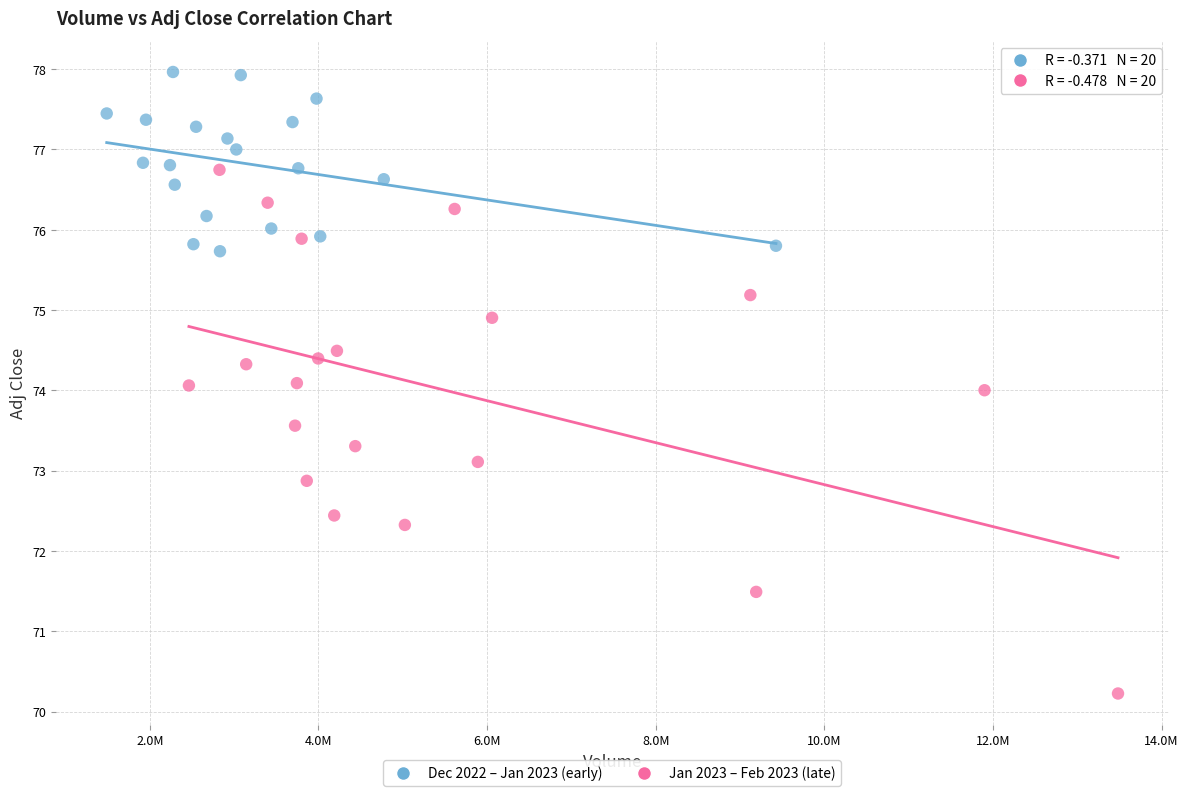

Which series has the widest spread of Y values?

Jan 2023 – Feb 2023 (late)